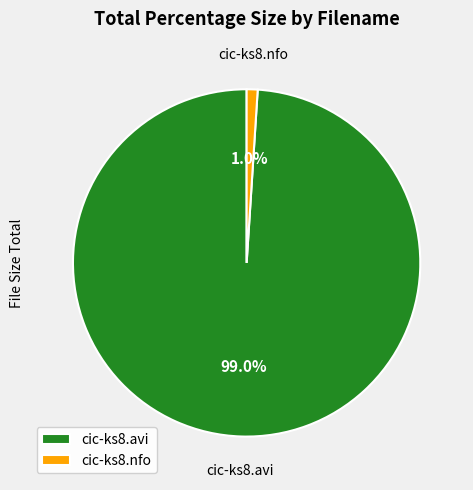

True or false: cic-ks8.nfo accounts for 13% of the total.

False